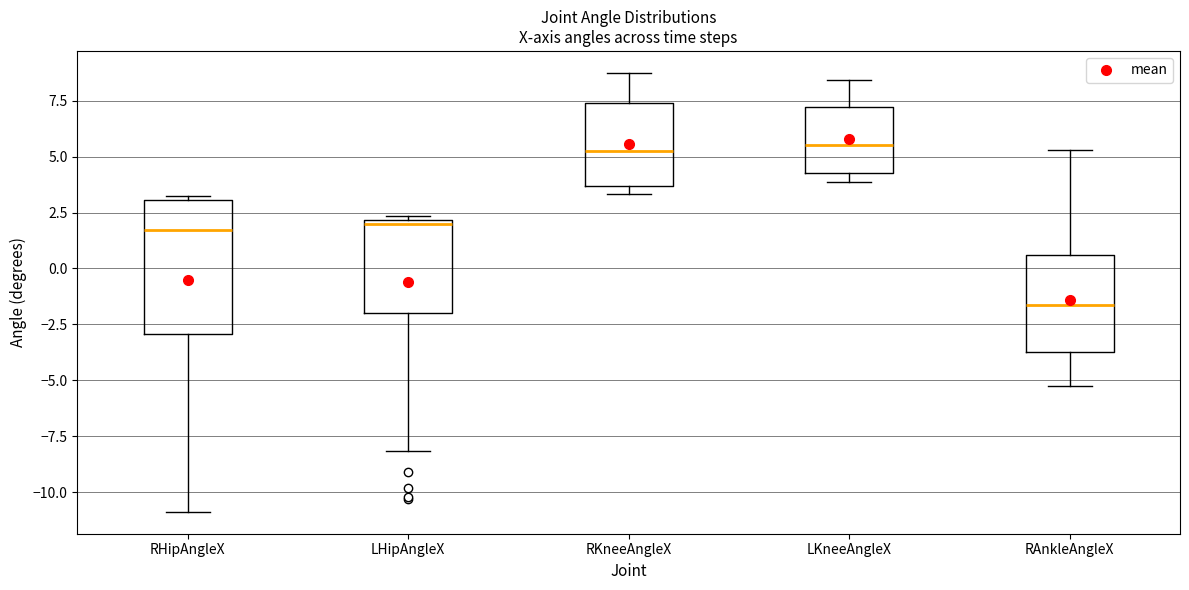

Which box has the lowest median line?

RAnkleAngleX